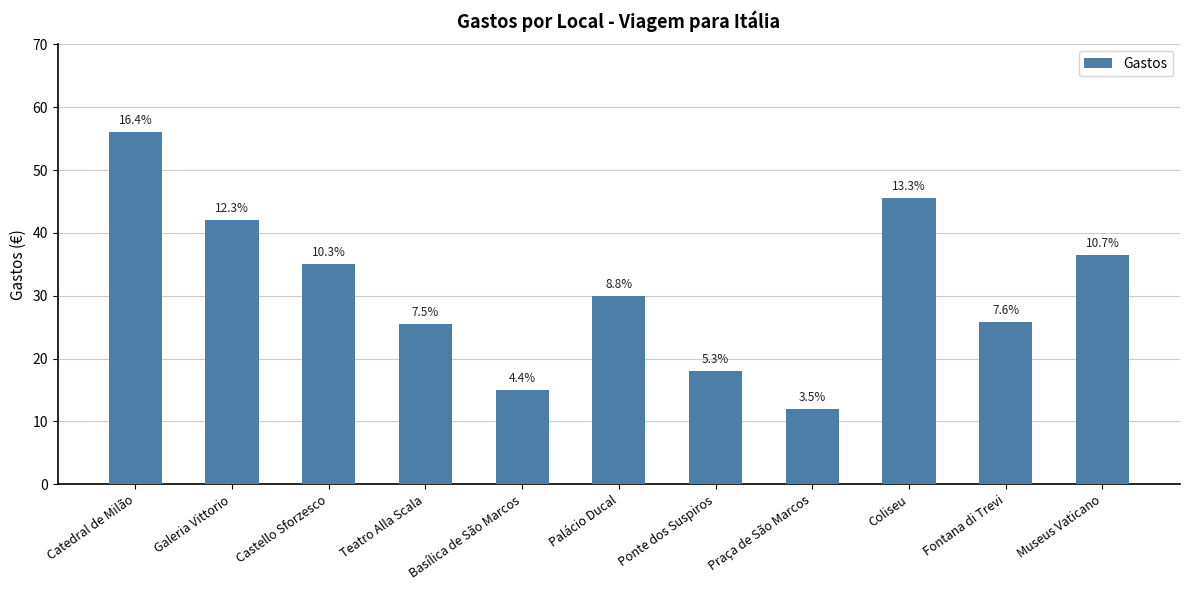

Where does the data first go above 30?

Catedral de Milão